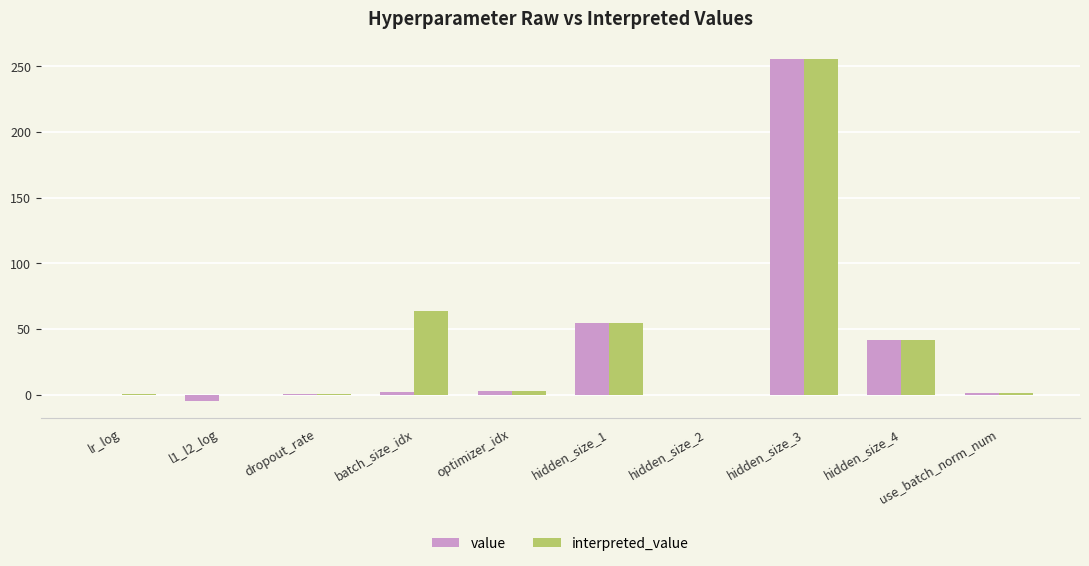

What is the sum of the value values at batch_size_idx and dropout_rate?

2.5